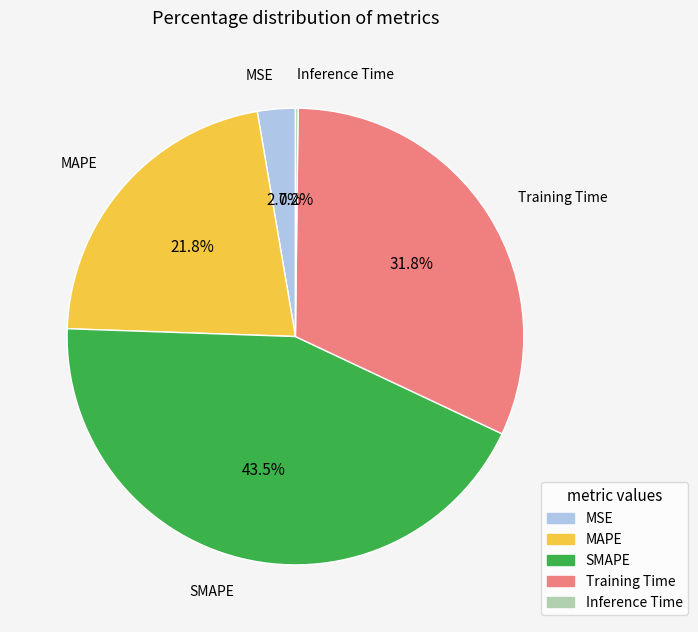

Is it true that MAPE is 22% of the pie?

True